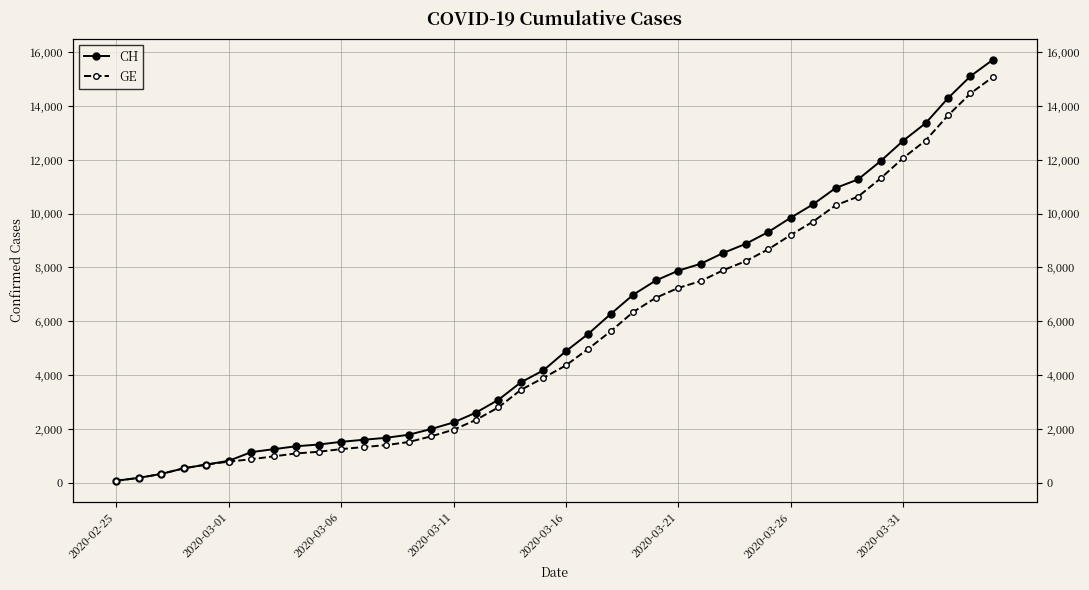

What is the difference between the second highest and minimum values in the CH series?

15034